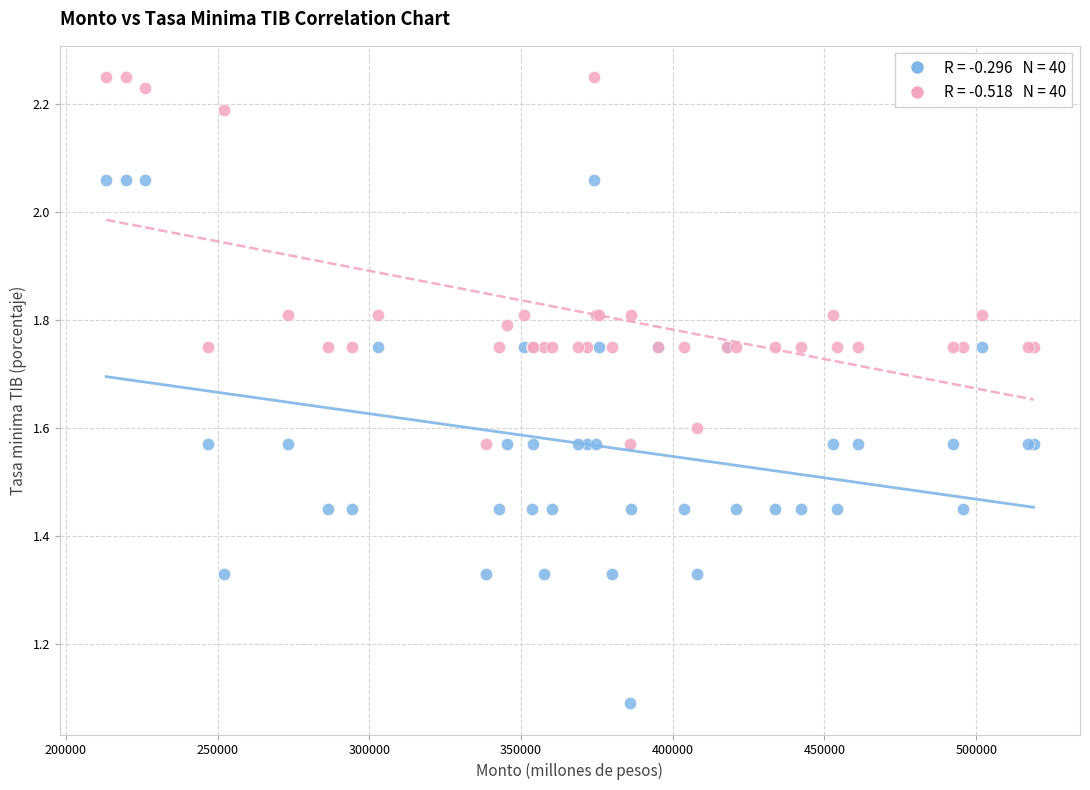

Across all series, what Y value is closest to 1?

1.1